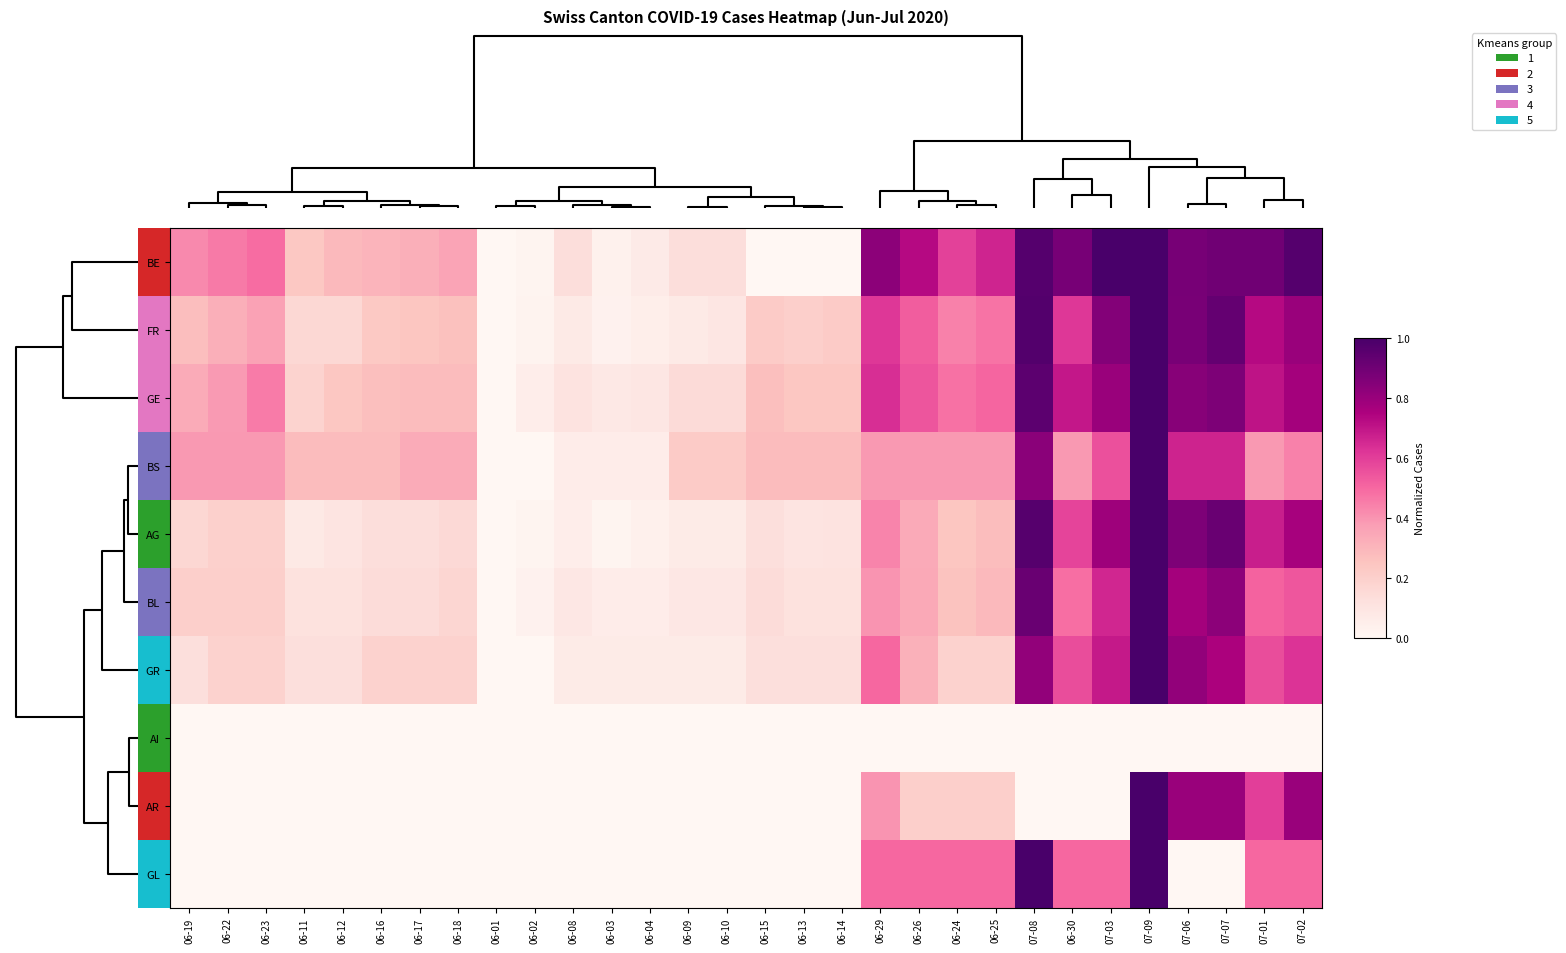

What is the greatest value displayed?

1.0